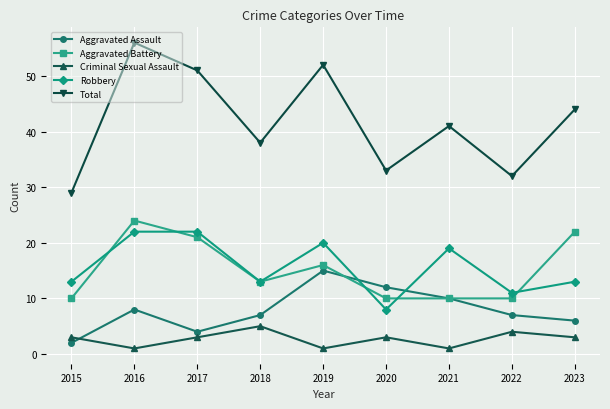

Is this an area chart (filled region under the line)?

No